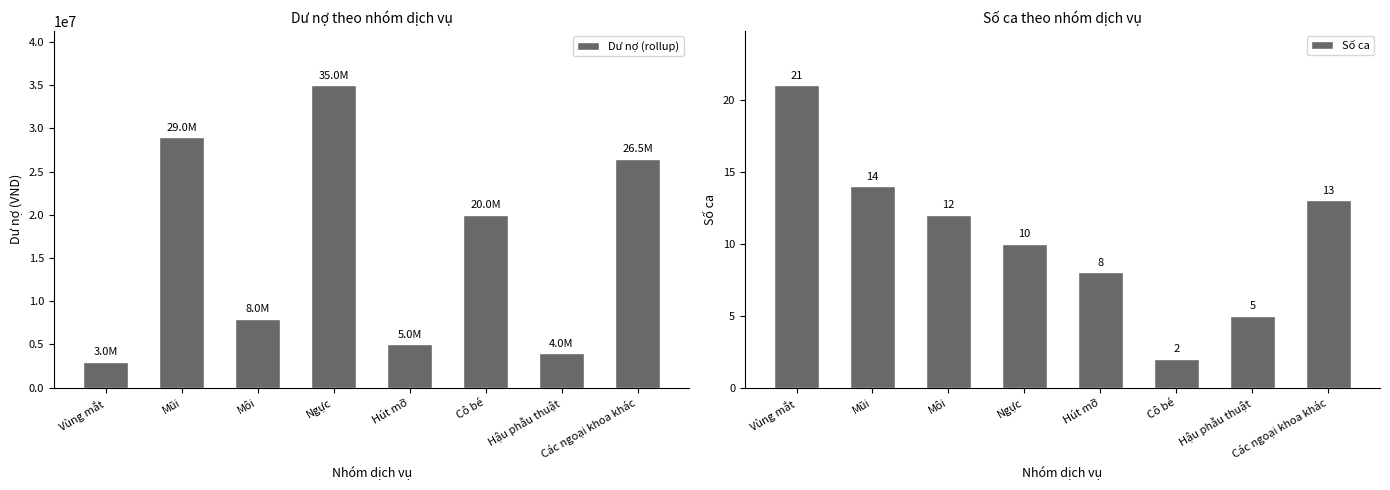

Which category has the lowest value across all series?

Cô bé